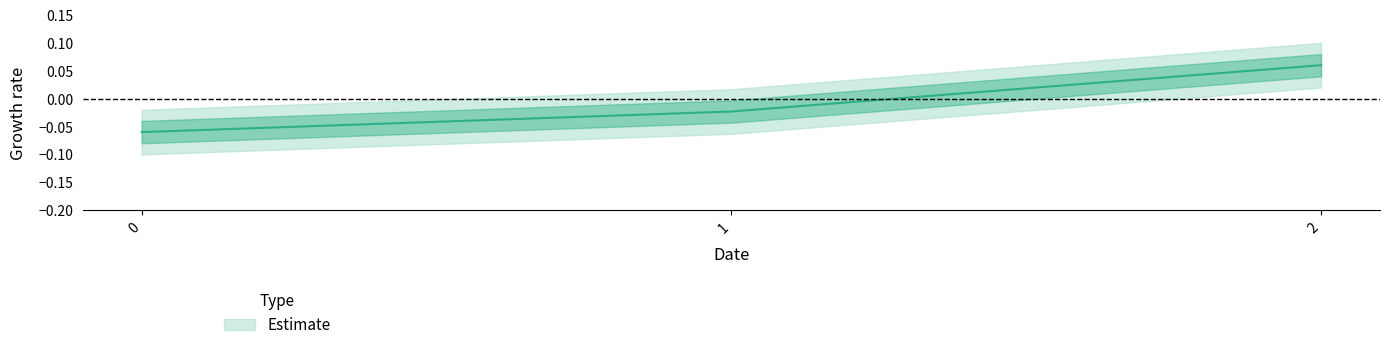

Is it true that the value at 2 is 0.0?

False